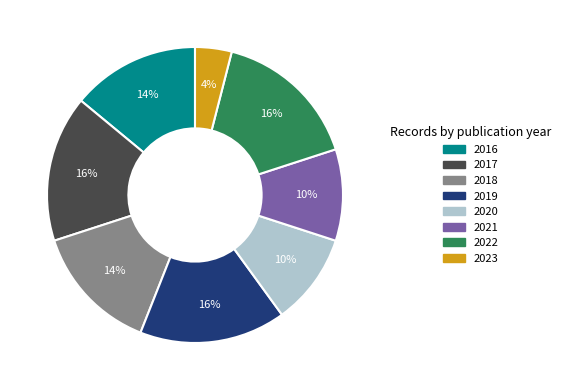

True or false: 2016 accounts for 14% of the total.

True